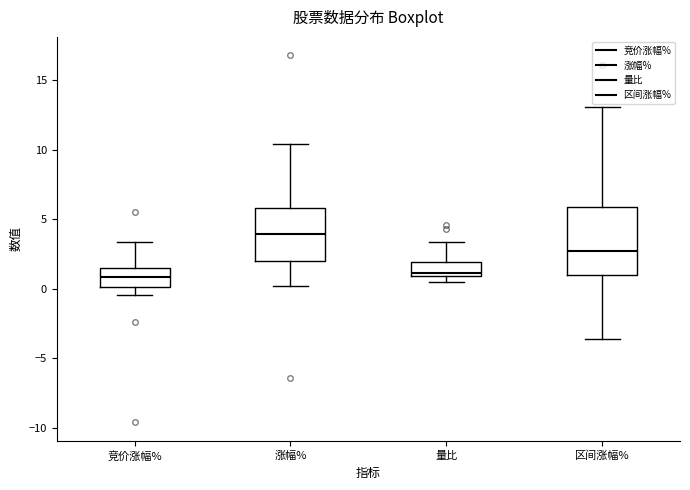

Reading left to right, read every box against the y-axis: the position of its median line, the range the box covers, and the ends of its whiskers. The values are not printed on the chart, so give them approximately, as read against the axis.

竞价涨幅%: median 1.0, box 0.0 to 1.5, whiskers -0.5 to 3.5
涨幅%: median 4.0, box 2.0 to 6.0, whiskers 0.0 to 10.5
量比: median 1.0 (just above the box's lower edge), box 1.0 to 2.0, whiskers 0.5 to 3.5
区间涨幅%: median 2.5, box 1.0 to 6.0, whiskers -3.5 to 13.0